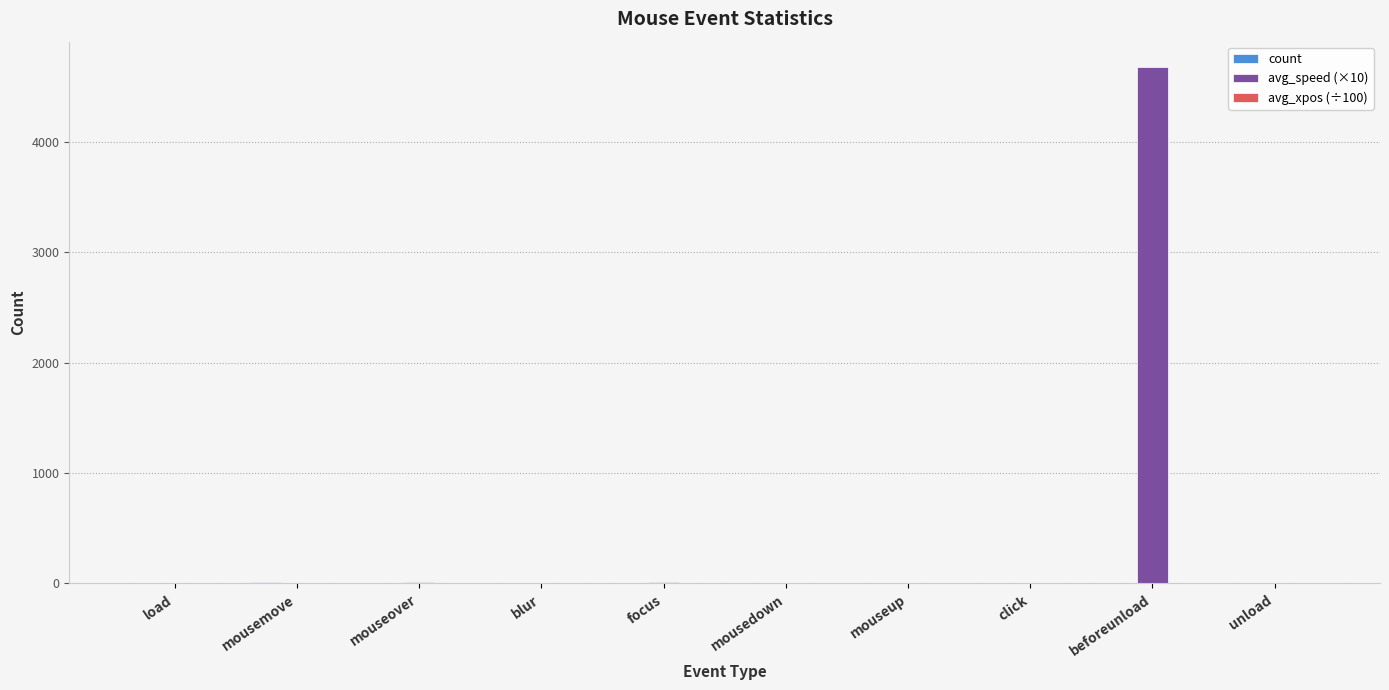

What is the sum of all avg_speed (×10) values?

4712.6